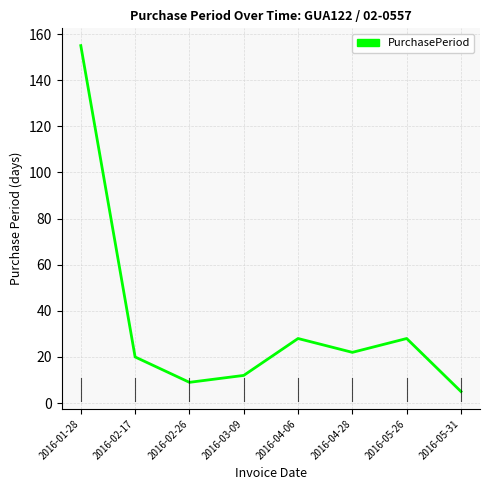

Where does the data first go above 22?

2016-01-28